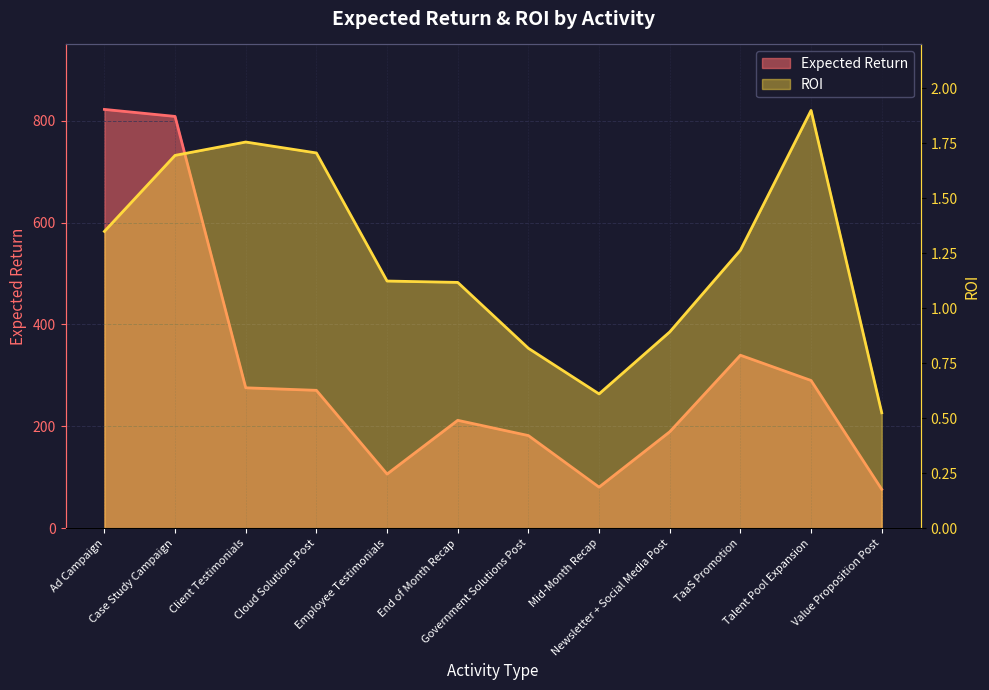

Reading left to right, extract all data points from this chart.

Expected Return: Ad Campaign=822.4	Case Study Campaign=808.6	Client Testimonials=275.6	Cloud Solutions Post=270.7	Employee Testimonials=106.2	End of Month Recap=211.8	Government Solutions Post=181.8	Mid-Month Recap=80.5	Newsletter + Social Media Post=189.2	TaaS Promotion=339.6	Talent Pool Expansion=290.0	Value Proposition Post=76.2
ROI: Ad Campaign=1.3	Case Study Campaign=1.7	Client Testimonials=1.8	Cloud Solutions Post=1.7	Employee Testimonials=1.1	End of Month Recap=1.1	Government Solutions Post=0.8	Mid-Month Recap=0.6	Newsletter + Social Media Post=0.9	TaaS Promotion=1.3	Talent Pool Expansion=1.9	Value Proposition Post=0.5